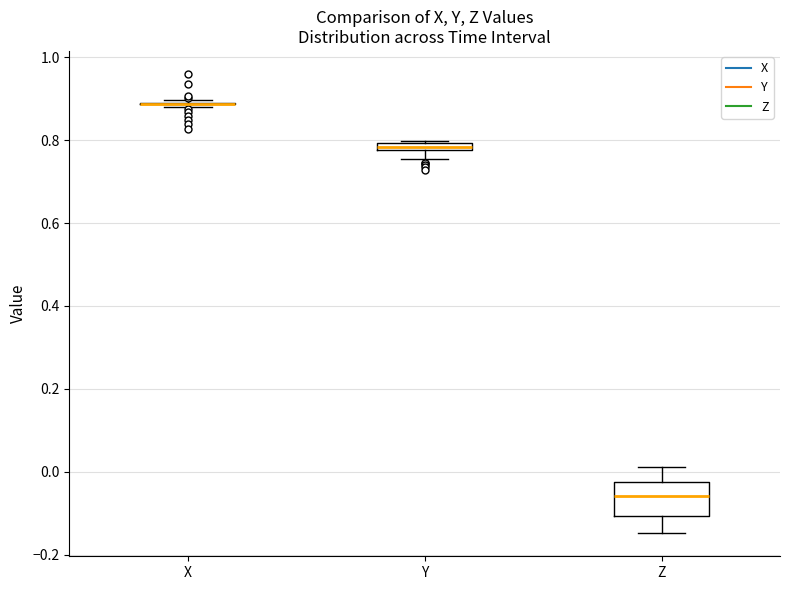

Where does the lower whisker of the box for Y end on the y-axis? The values are not printed on the chart, so give them approximately, as read against the axis.

0.76